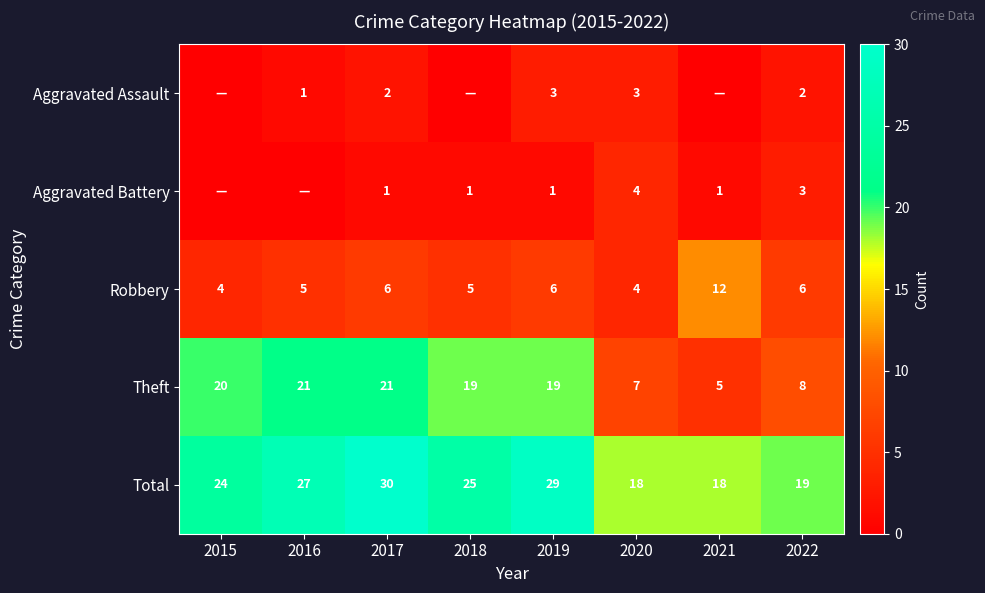

Count the number of categories in the chart.

8